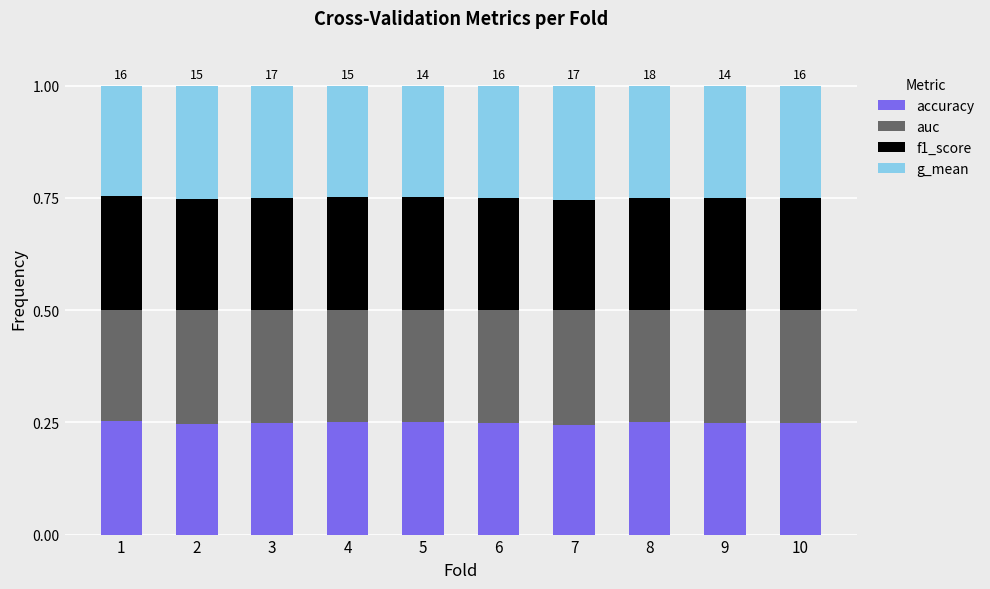

What is the sum of the accuracy values at 1 and 6?

0.5